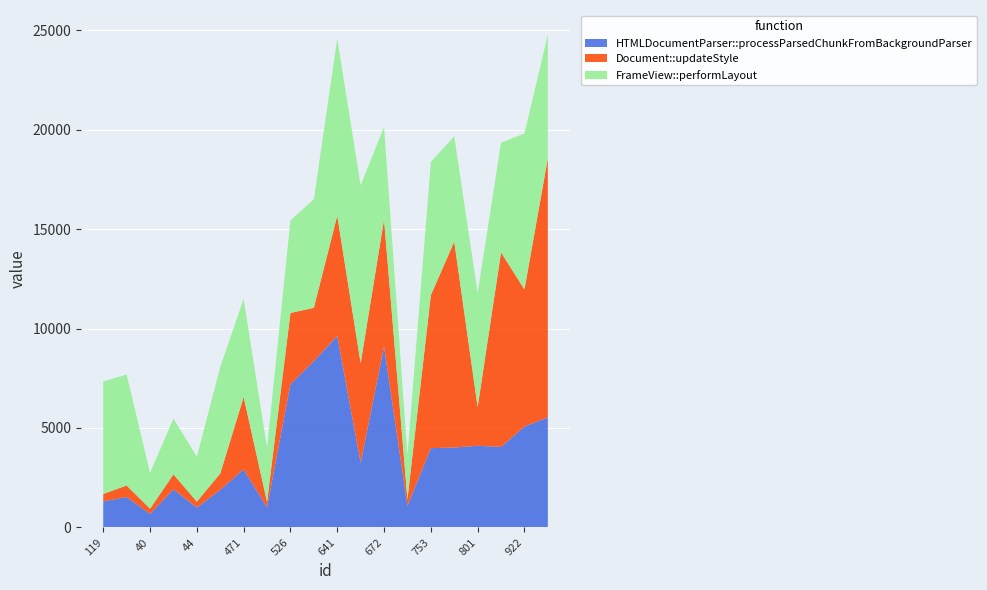

Reading right to left, list all the values displayed in this chart.

HTMLDocumentParser::processParsedChunkFromBackgroundParser: 975=5532	922=5074	859=4046	801=4105	785=4018	753=3985	78=1081	672=9098	631=3244	641=9632	611=8364	526=7201	53=1011	471=2918	382=1891	44=998	306=1916	40=678	206=1531	119=1307
Document::updateStyle: 975=13035	922=6892	859=9785	801=1953	785=10355	753=7693	78=346	672=6387	631=5017	641=6047	611=2681	526=3584	53=273	471=3641	382=821	44=298	306=750	40=262	206=575	119=375
FrameView::performLayout: 975=6216	922=7844	859=5518	801=5727	785=5303	753=6700	78=2206	672=4659	631=8937	641=8903	611=5460	526=4660	53=2727	471=4932	382=5360	44=2258	306=2811	40=1797	206=5586	119=5659